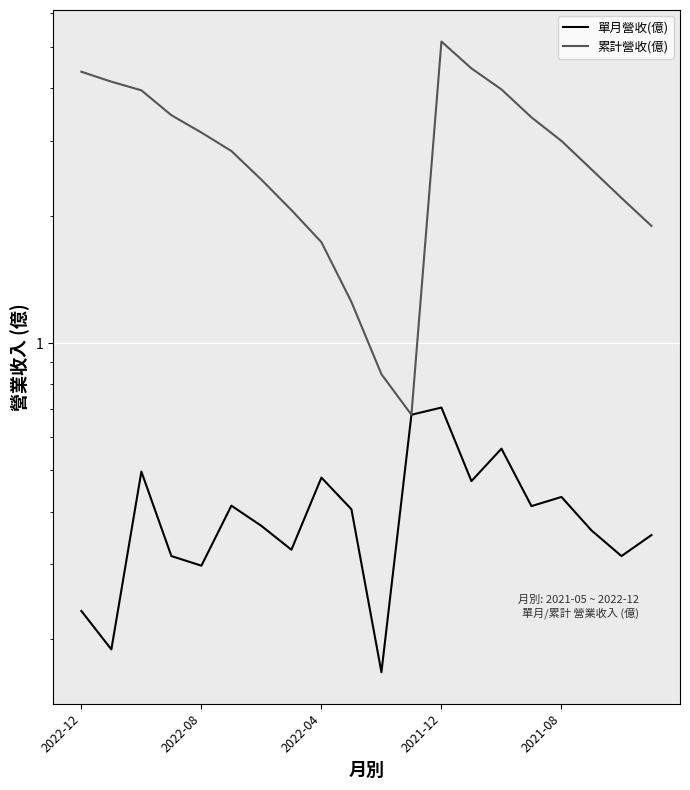

What is the value of the 單月營收(億) point at the 6th from the left?

0.4